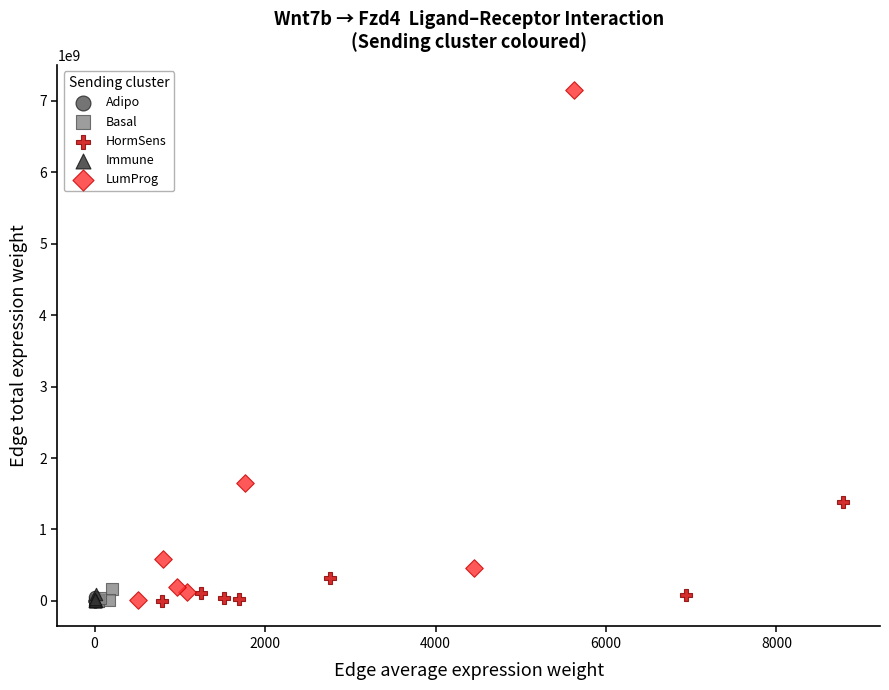

What are all the series names shown in the legend?

Adipo, Basal, HormSens, Immune, LumProg